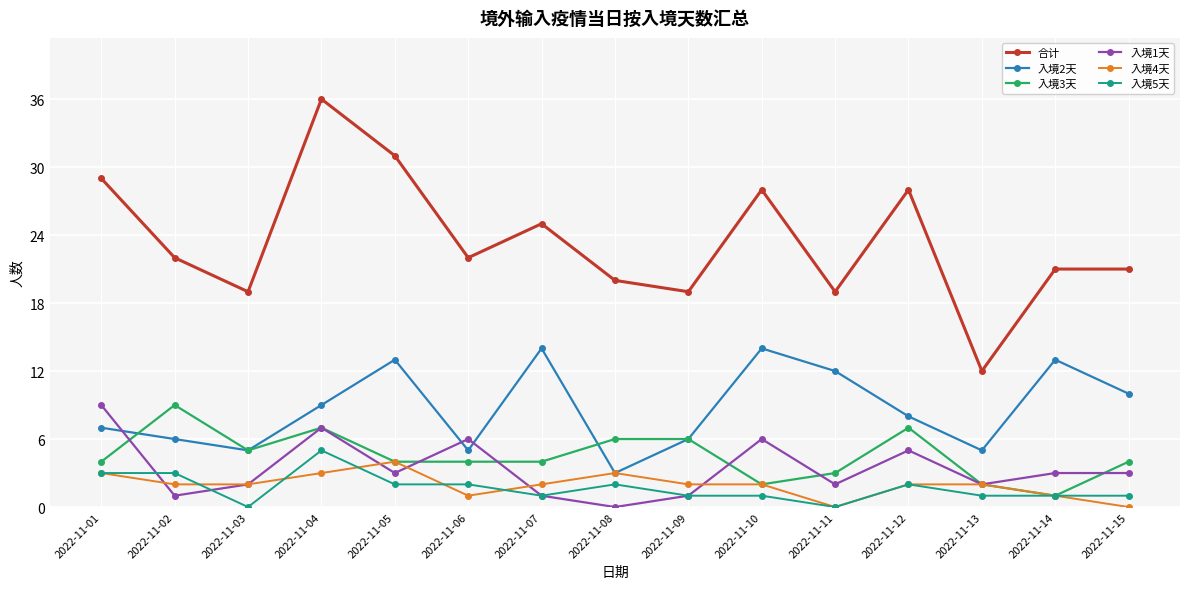

At which category does 入境3天 reach its first local peak?

2022-11-02